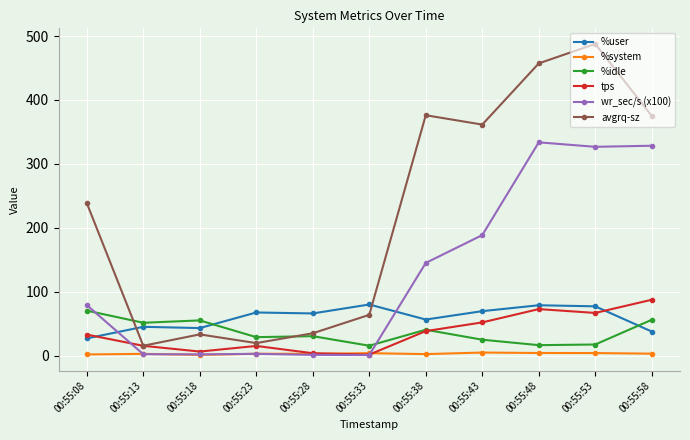

What is the difference between the %system values at 00:55:48 and 00:55:43?

0.7